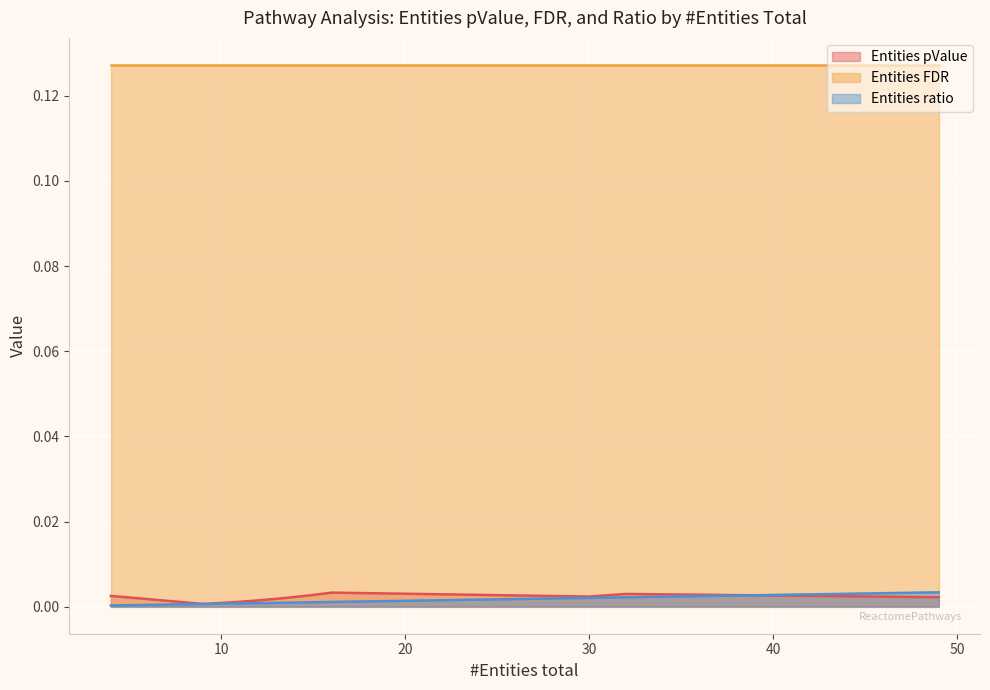

Between 3 and 3, which is larger?

3